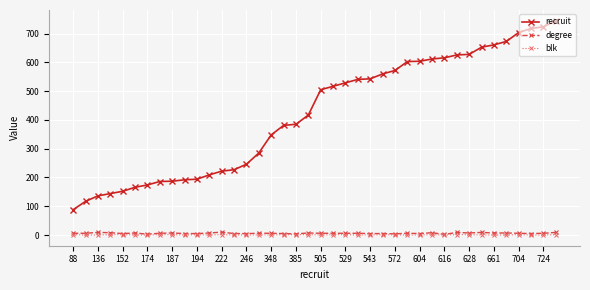

Which series has the largest range (max minus min)?

recruit